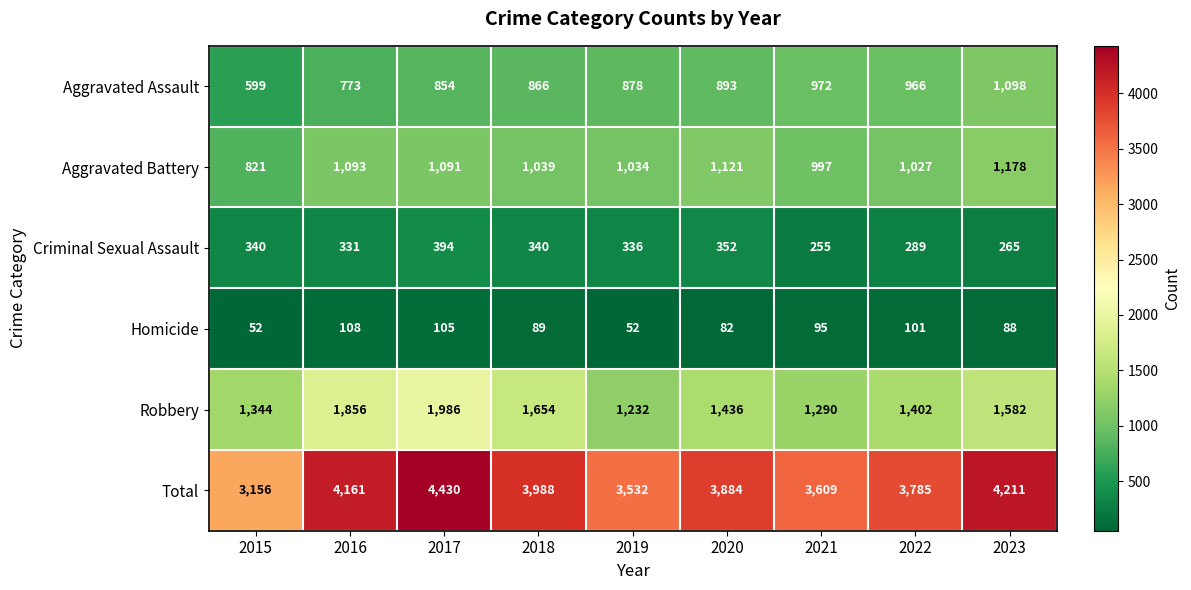

Rank the series at 2017 from lowest to highest value.

Homicide, Criminal Sexual Assault, Aggravated Assault, Aggravated Battery, Robbery, Total